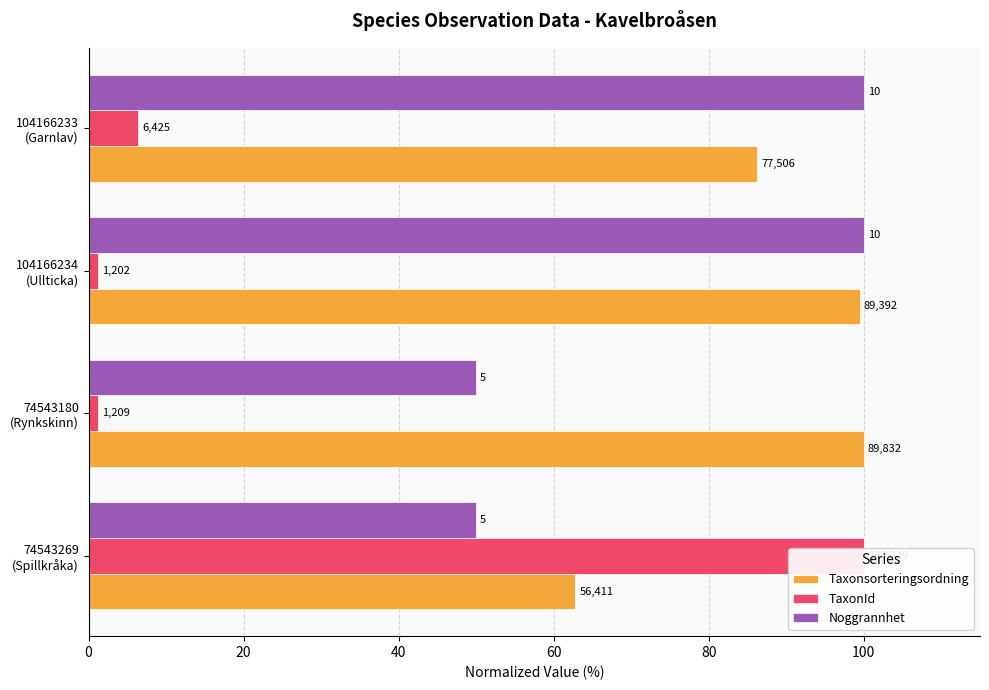

What is the difference between the maximum and minimum values in the TaxonId series?

98.8